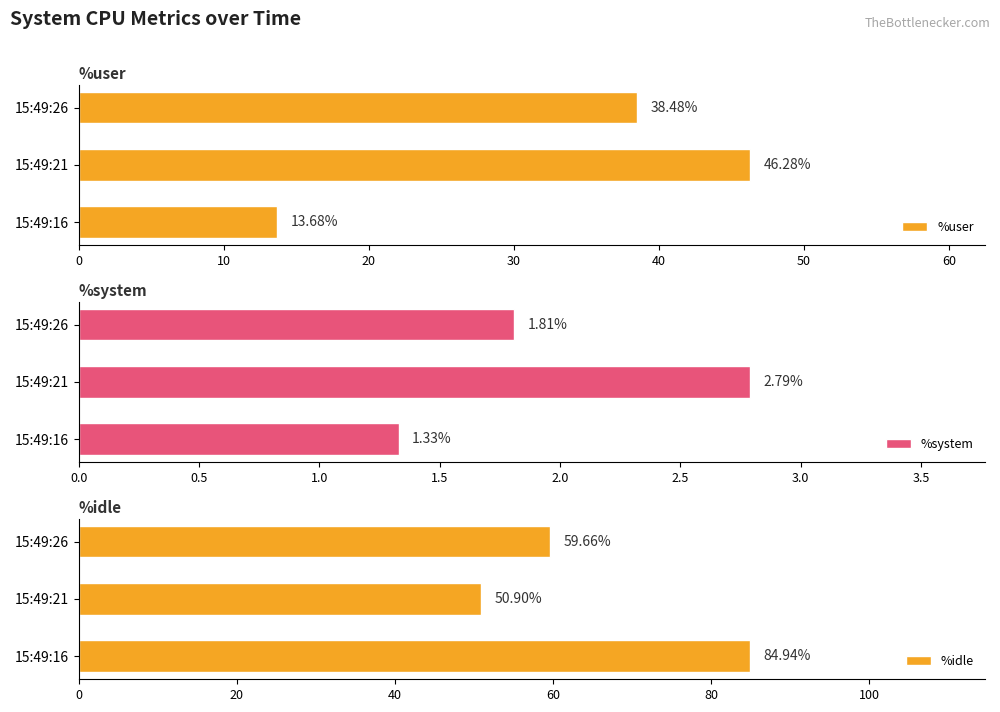

At which label is %system closest to 2?

15:49:26